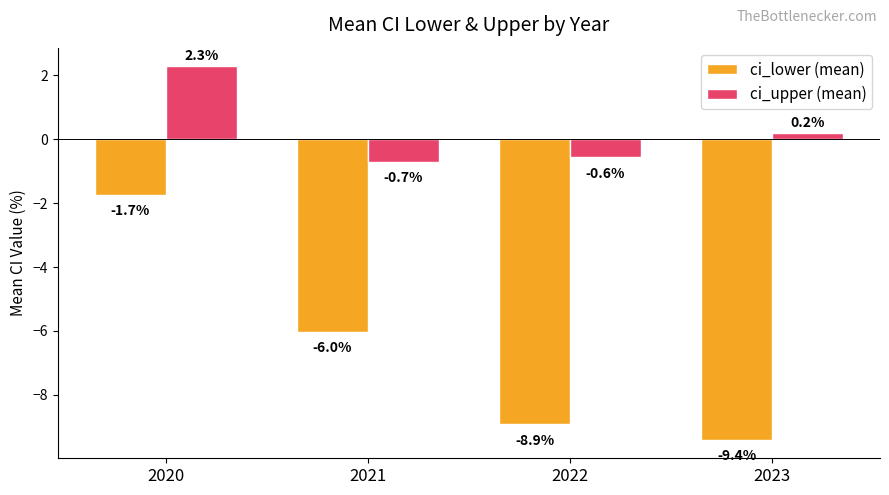

Which category has the highest value in the ci_upper (mean) series?

2020